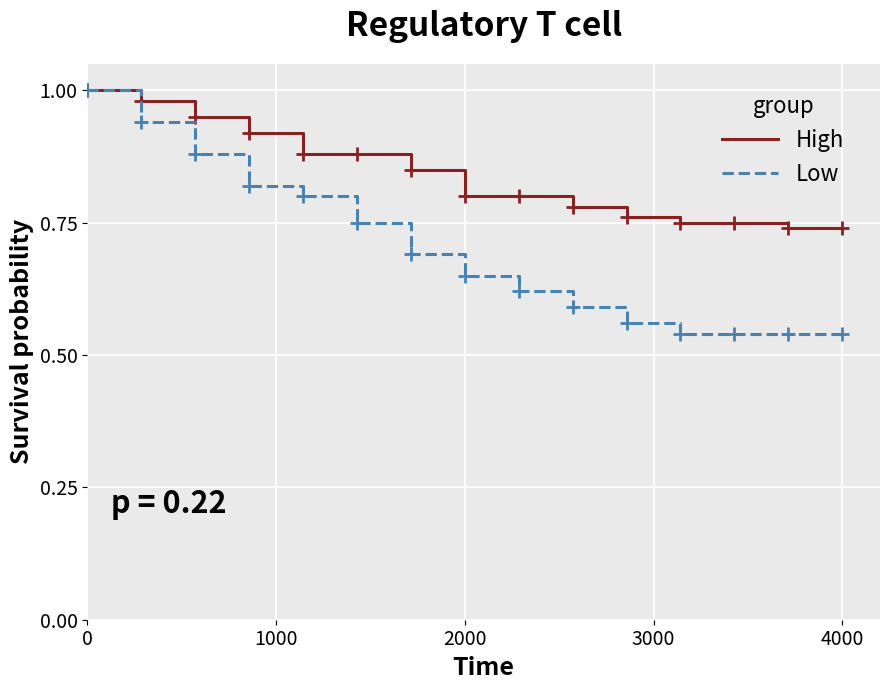

Which series has the widest spread of values?

Low